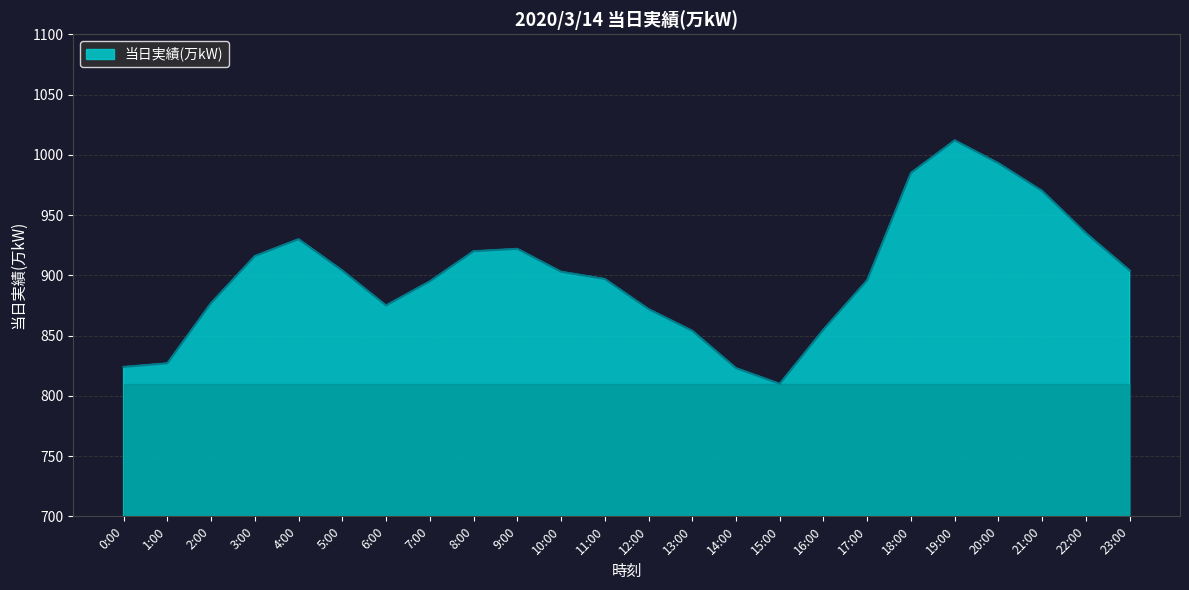

Which has a higher value, 20:00 or 14:00?

20:00